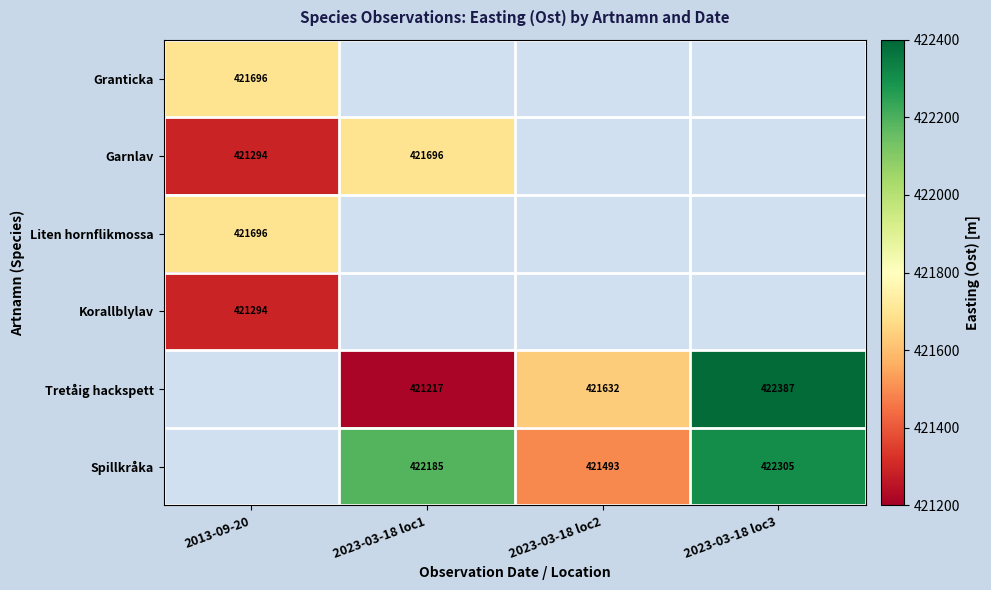

Is the value of Tretåig hackspett at 2023-03-18 loc1 greater than the value of Granticka at 2013-09-20?

No